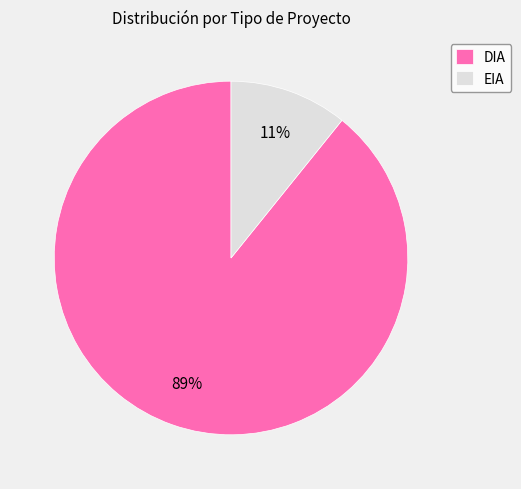

Which slice is the largest?

DIA